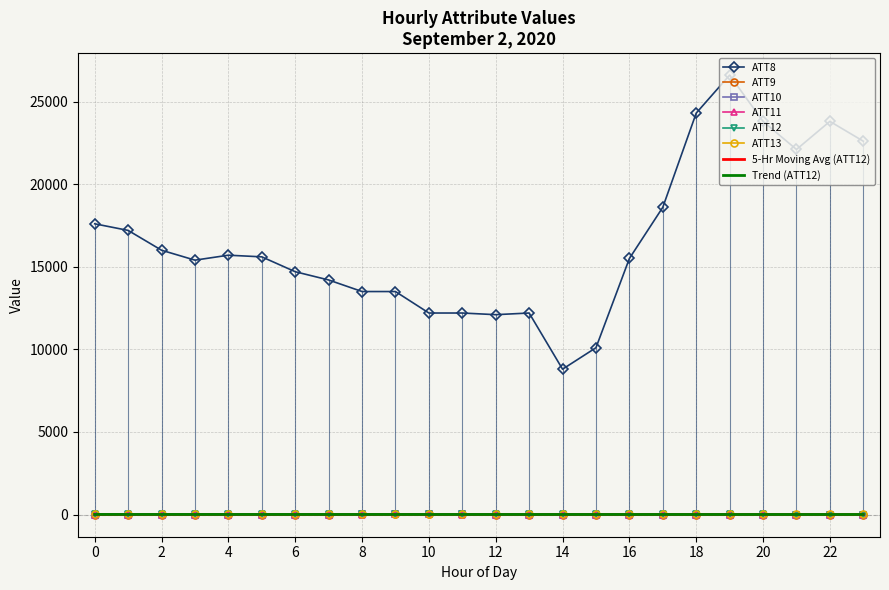

True or false: ATT11 and ATT8 cross at least once.

False